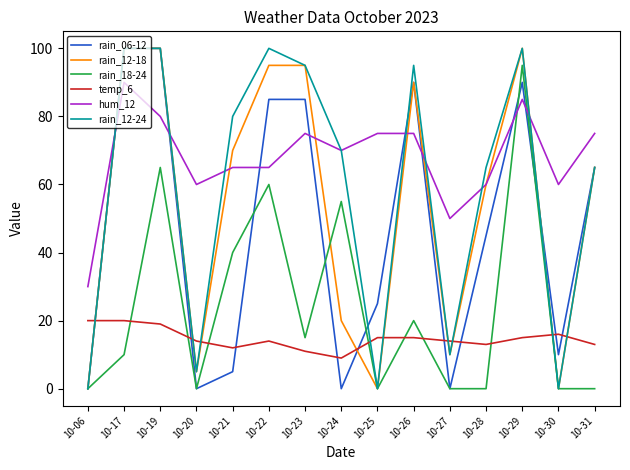

What is the maximum value shown in the chart?

100